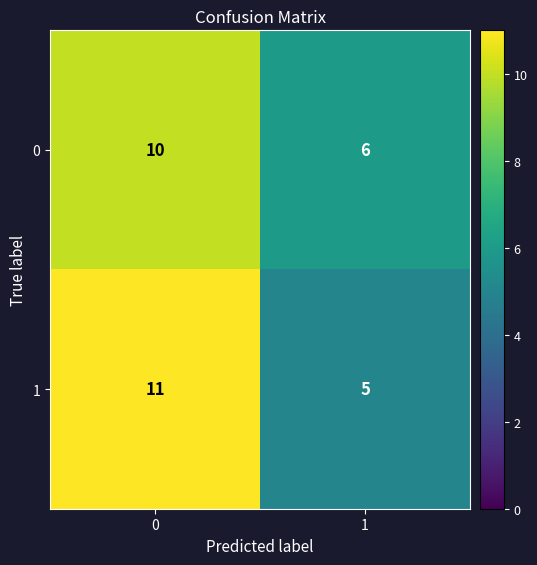

How many distinct data groups are displayed?

2